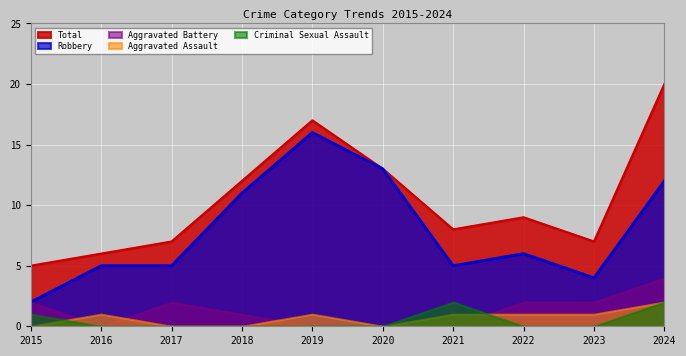

How many lines are shown in the chart?

5